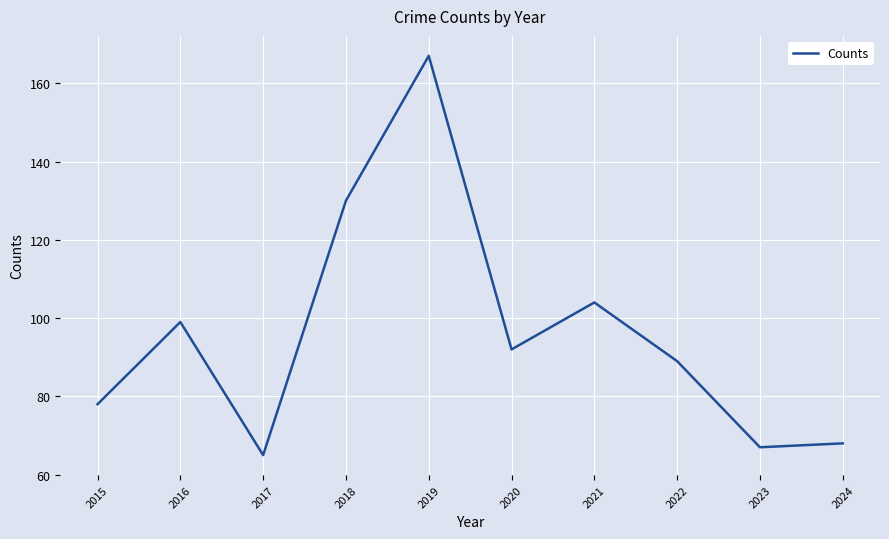

The chart shows a value of 103 at 2017. True or false?

False